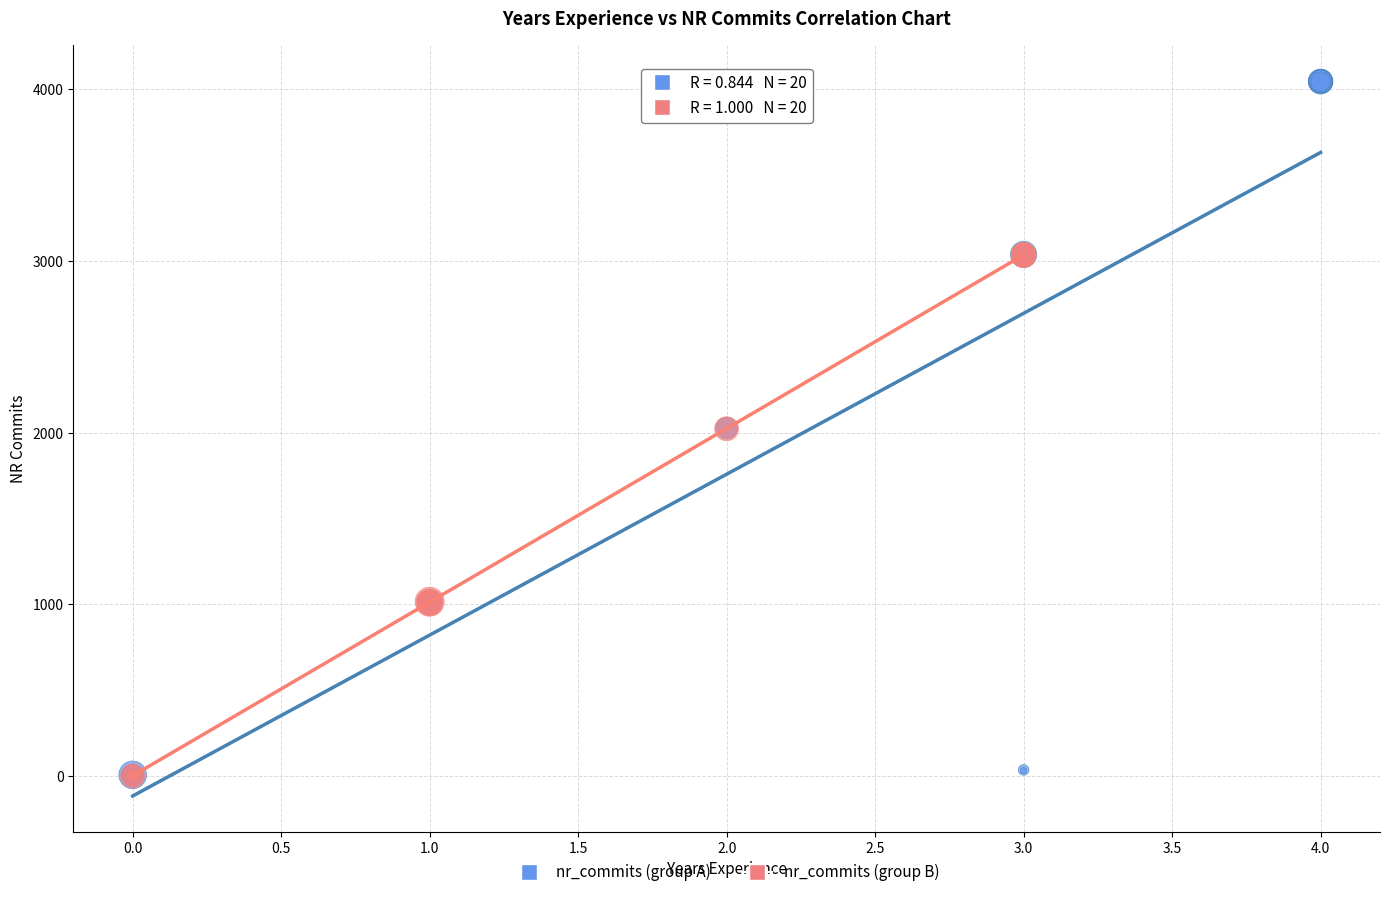

What are all the series names shown in the legend?

nr_commits (group A), nr_commits (group B)